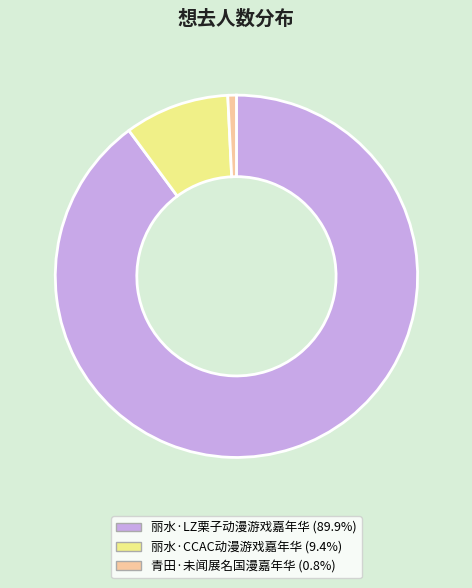

What is the smallest slice in the pie chart?

青田·未闻展名国漫嘉年华